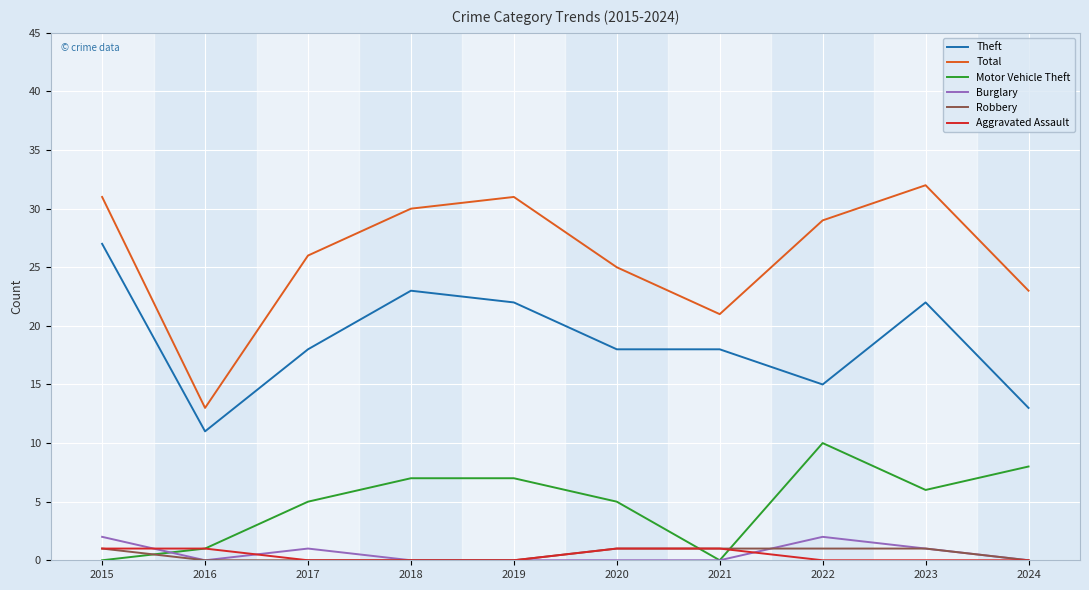

True or false: Theft and Total intersect in this chart.

False